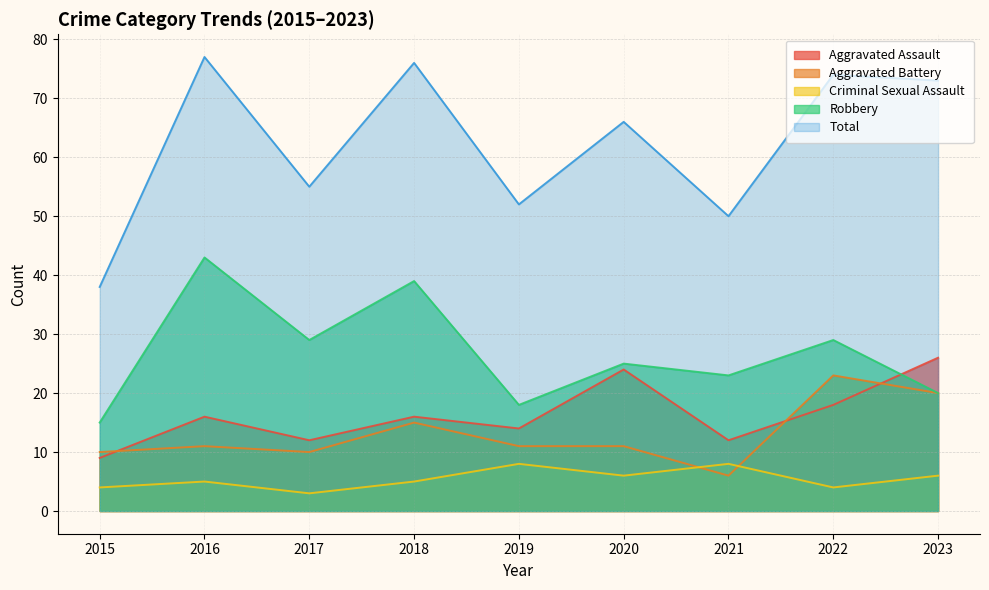

What is the total value across all series at 2023?

145